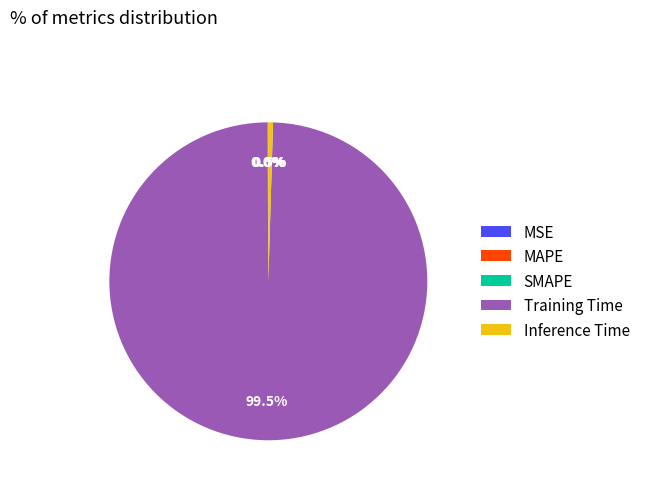

Which slice is the largest?

Training Time